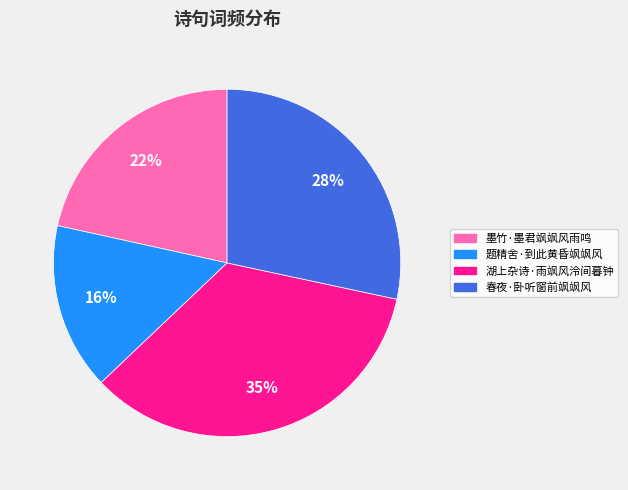

How many segments does this pie chart have?

4